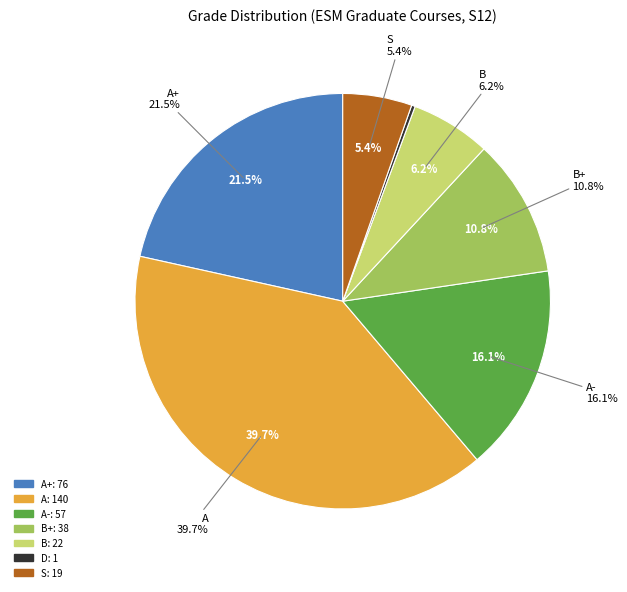

To the nearest percent, what is the combined percentage of A- and S?

22%